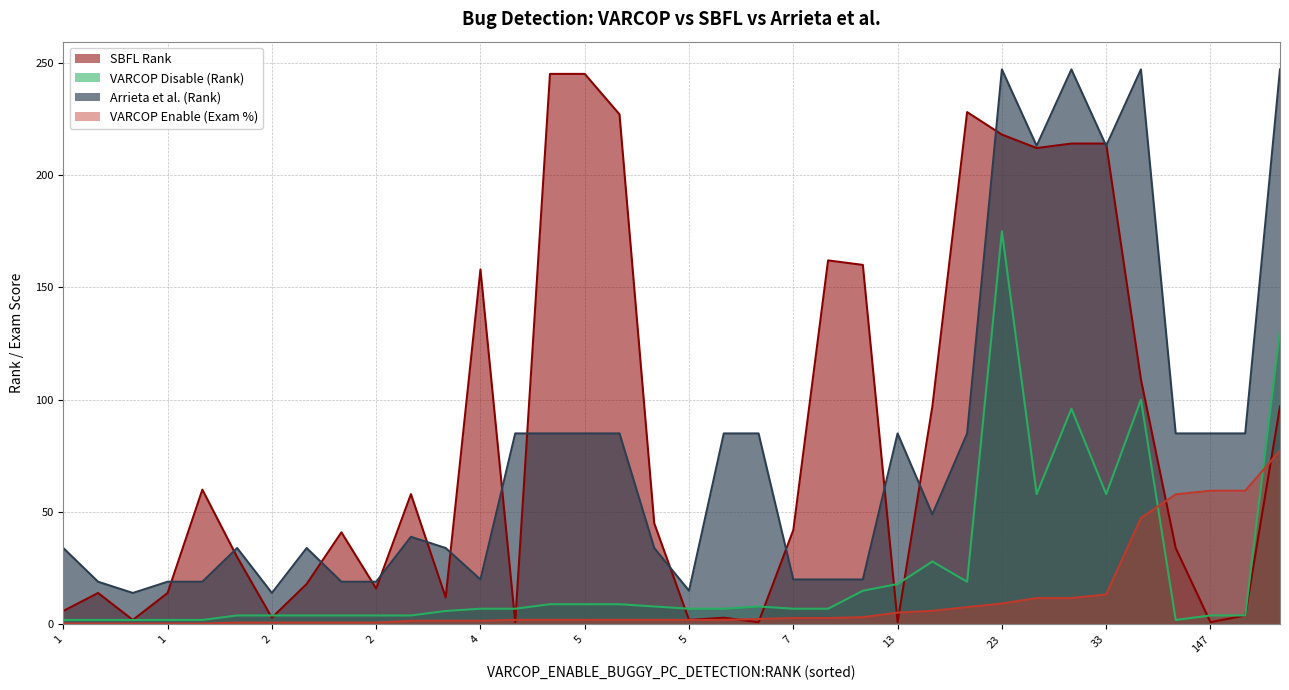

Is it true that Arrieta et al.:RANK equals 123.6 at 5?

False